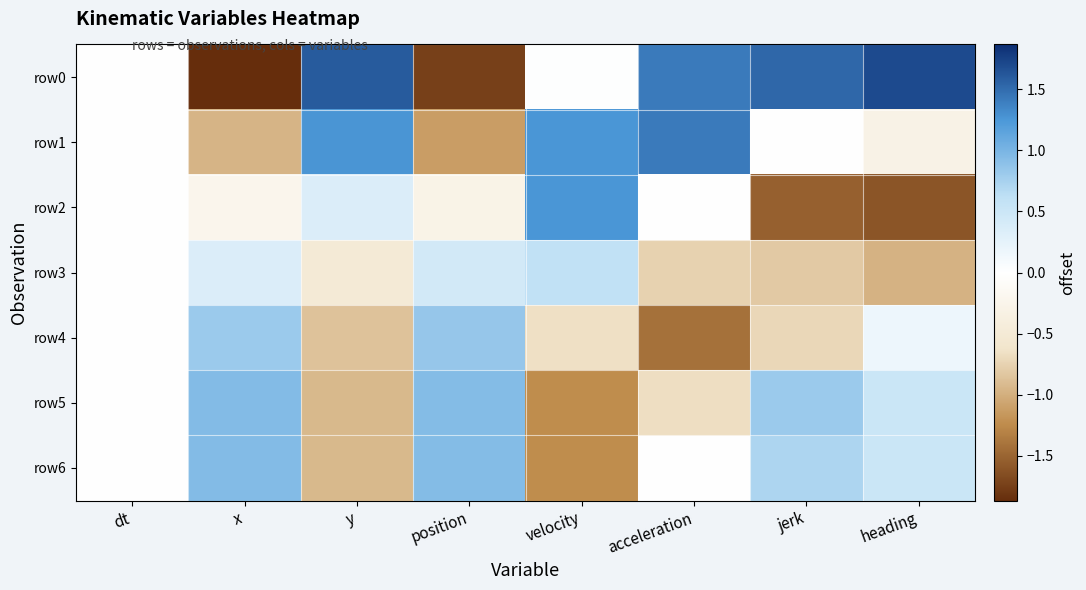

What is the spread (max minus min) of values at acceleration?

2.8